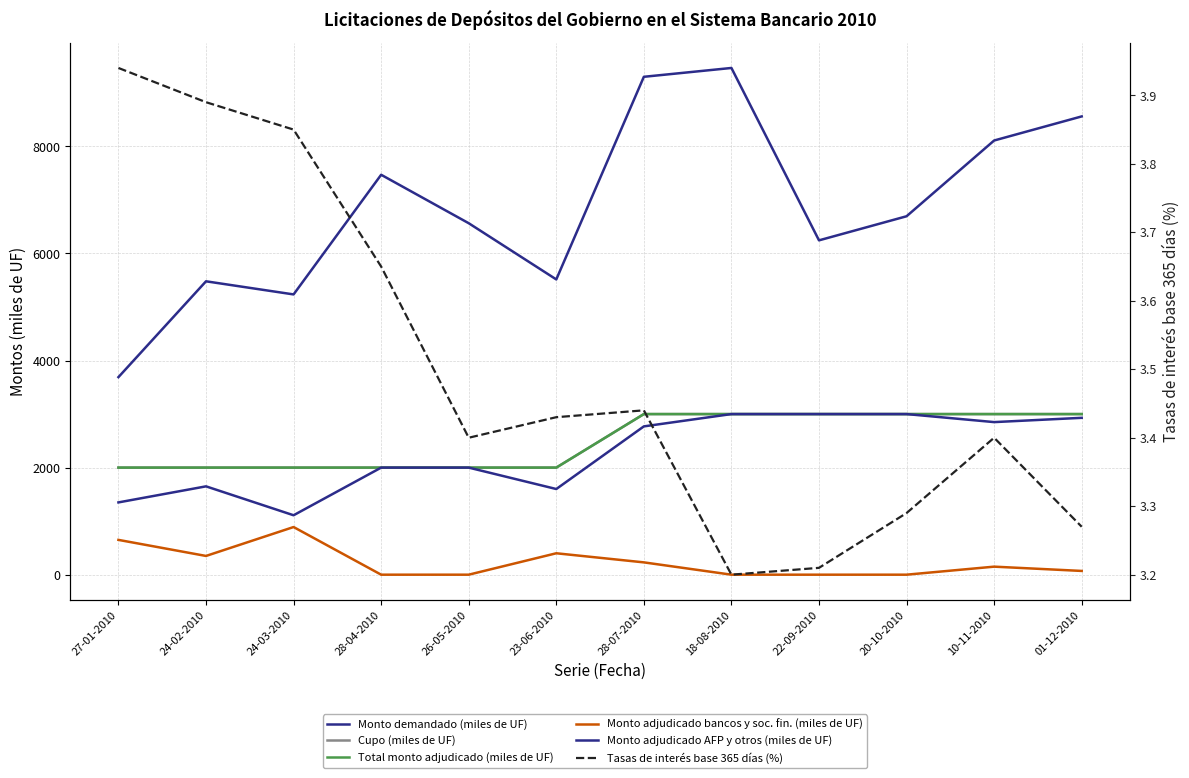

True or false: Monto demandado (miles de UF) has a value of 5225.2 at 18-08-2010.

False